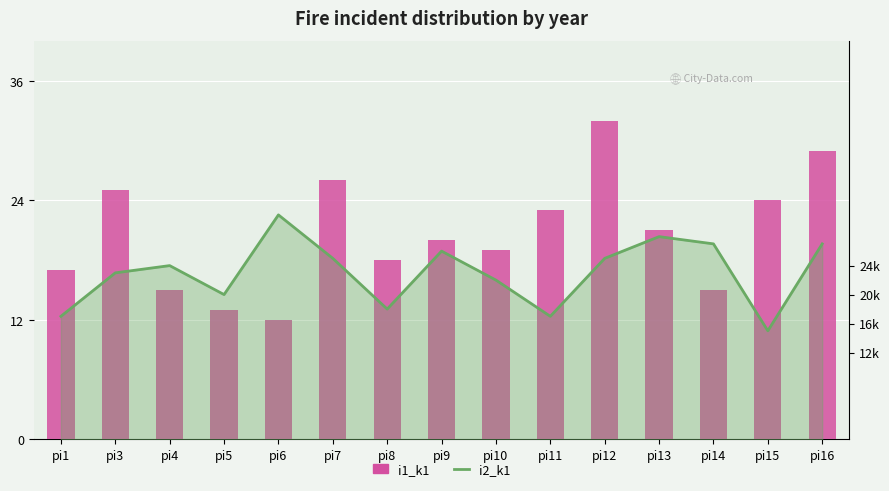

What is the difference between the maximum and minimum values?

20